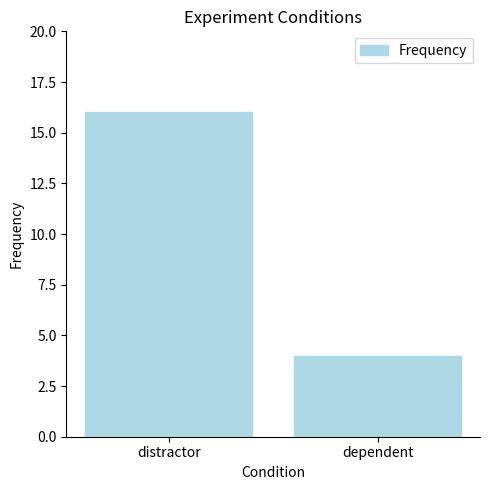

What is the sum of all values?

20